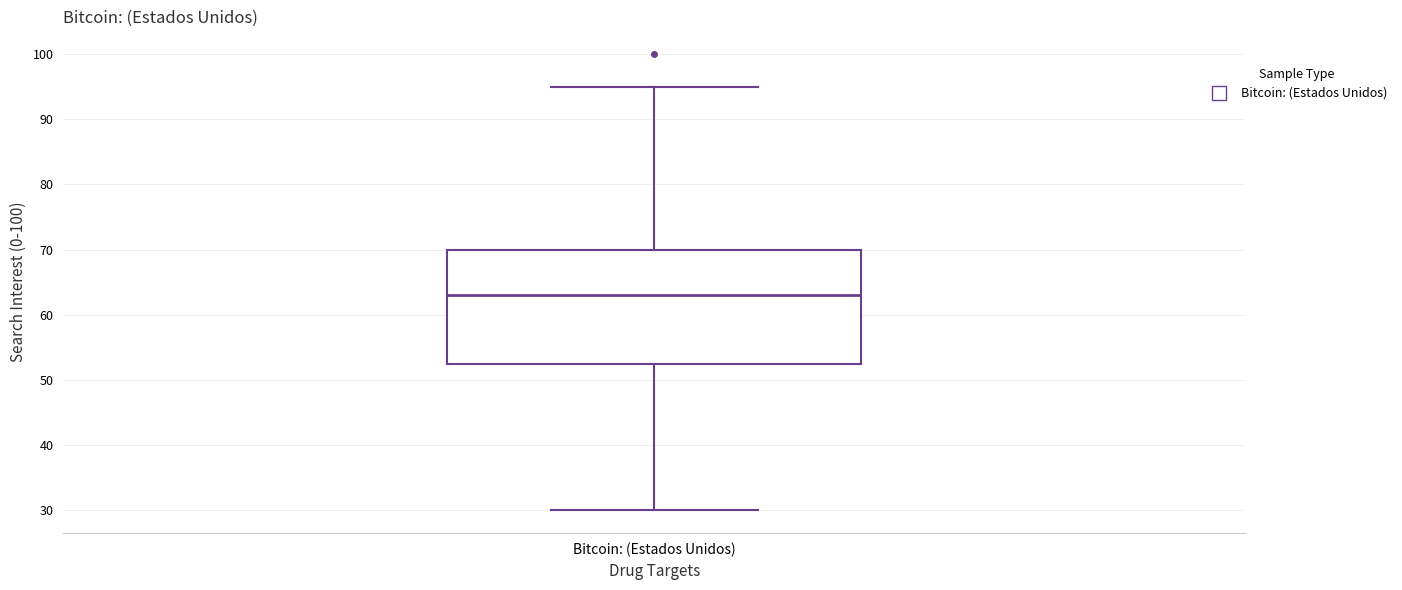

Read this box plot against the y-axis: the position of the median line, the range covered by the box, and the ends of both whiskers. The values are not printed on the chart, so give them approximately, as read against the axis.

median 63, box 53 to 70, whiskers 30 to 95